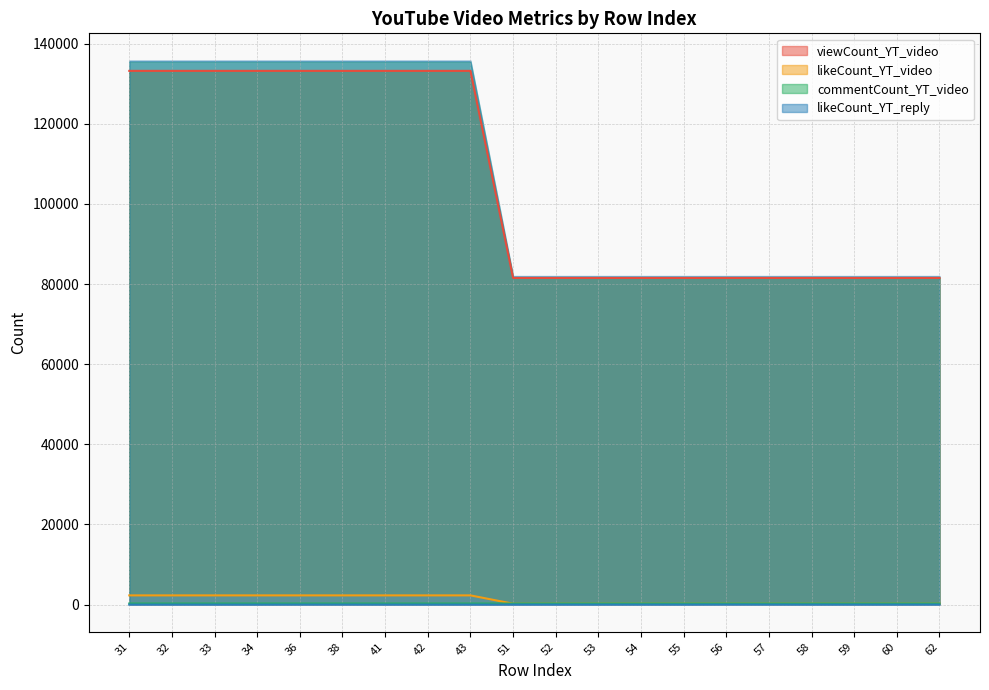

Does the chart have visible grid lines?

Yes